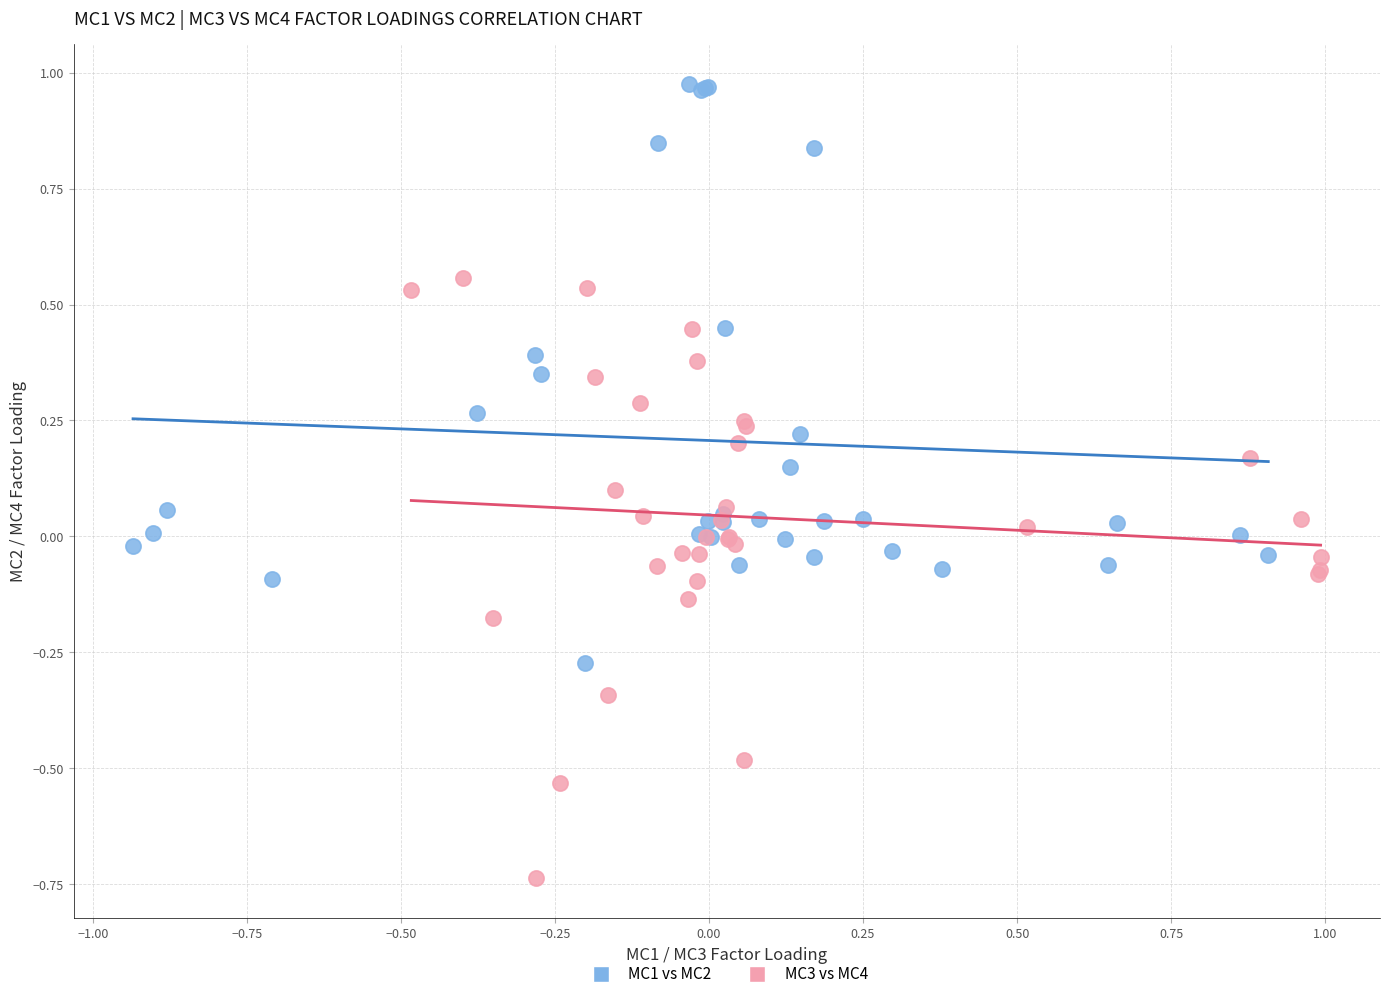

What are all the series names shown in the legend?

MC1 vs MC2, MC3 vs MC4